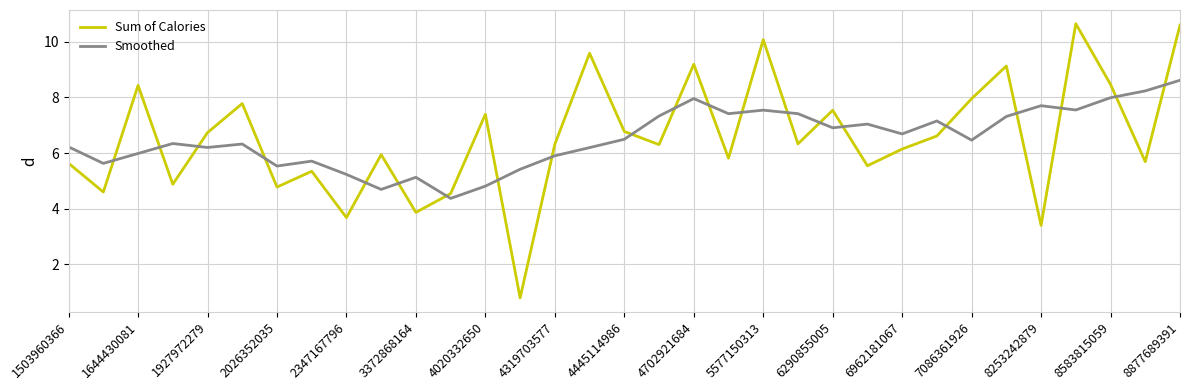

How many lines are shown in the chart?

2